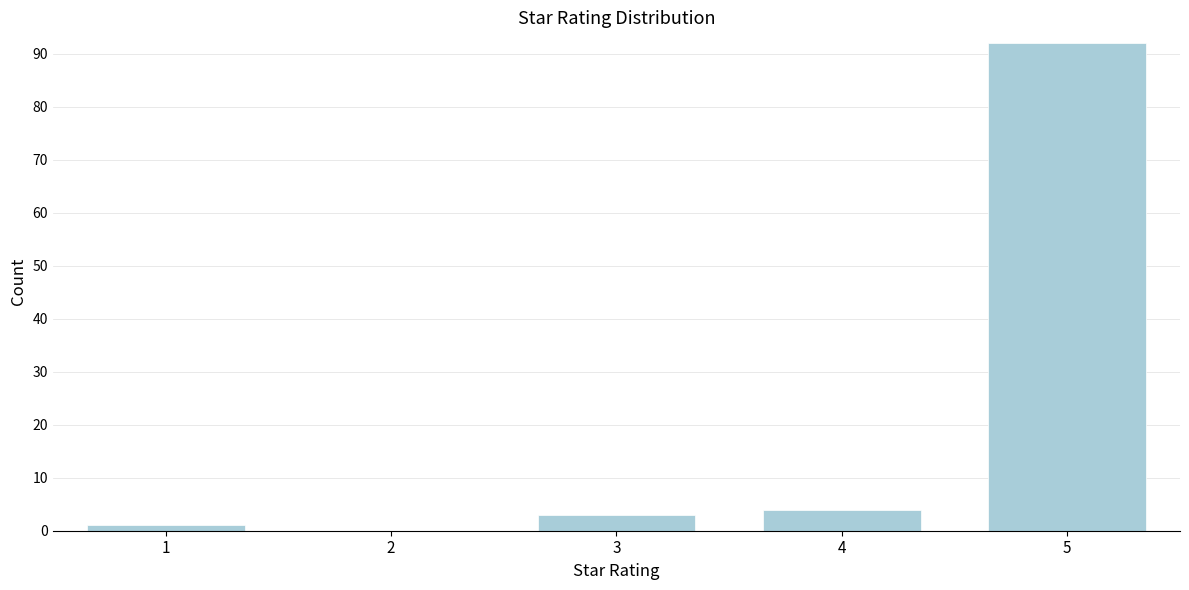

Reading left to right, list all the values displayed in this chart.

1=1	2=0	3=3	4=4	5=92